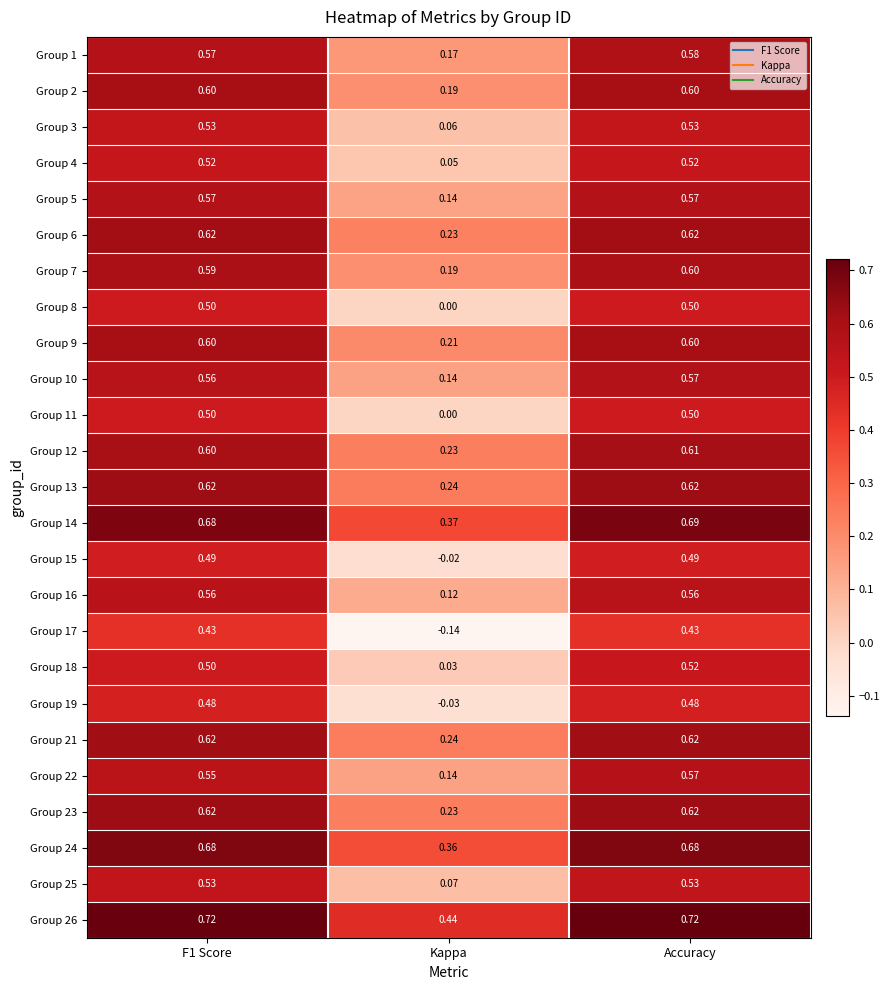

What is the spread (max minus min) of values at F1 Score?

0.3